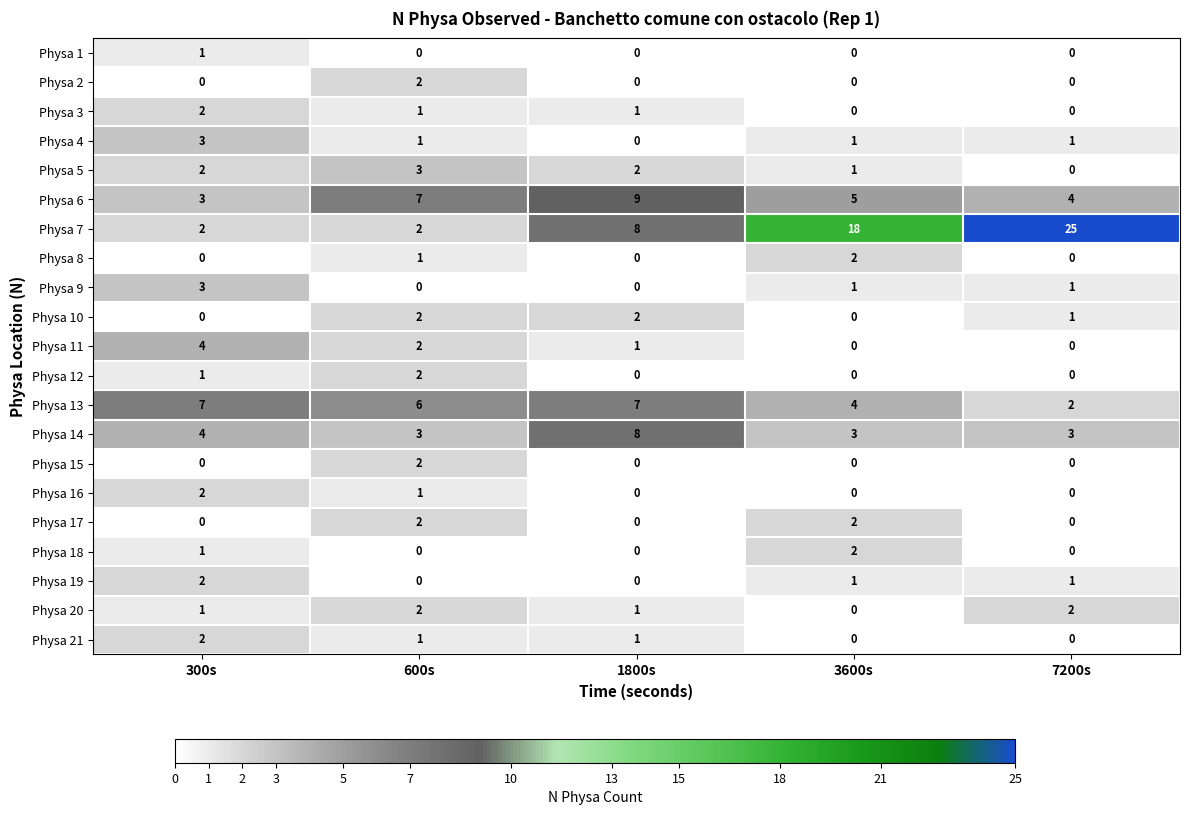

Which series has the widest spread of values?

Physa 7